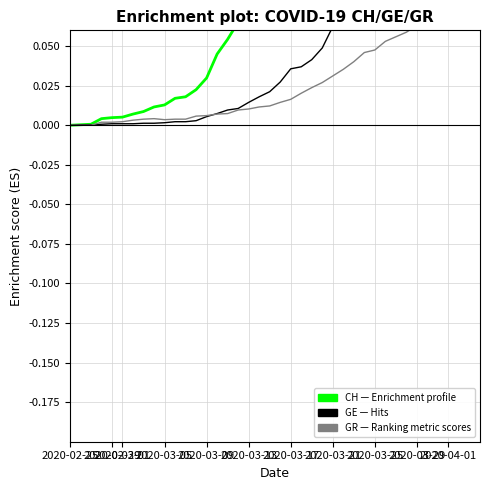

True or false: GR (normalized) and CH (normalized) intersect in this chart.

False